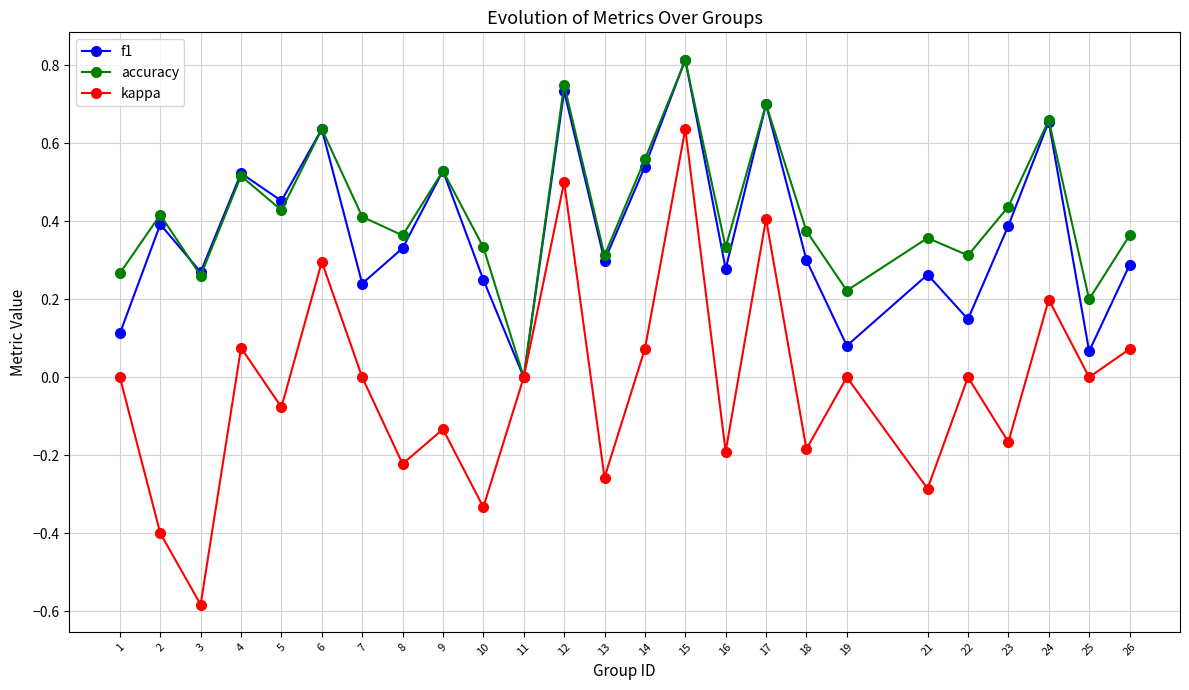

After their last crossing, which series has the higher values: f1 or accuracy?

accuracy